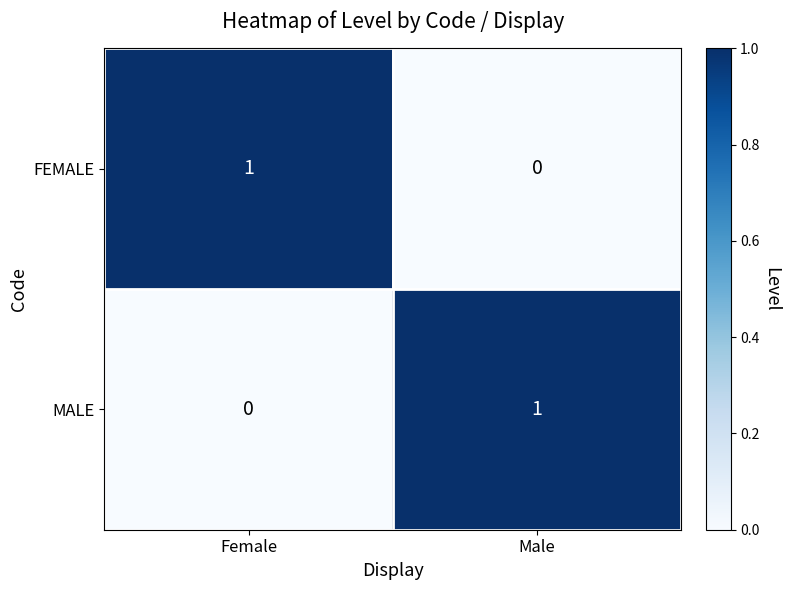

Rank the categories by MALE value from lowest to highest.

Female, Male